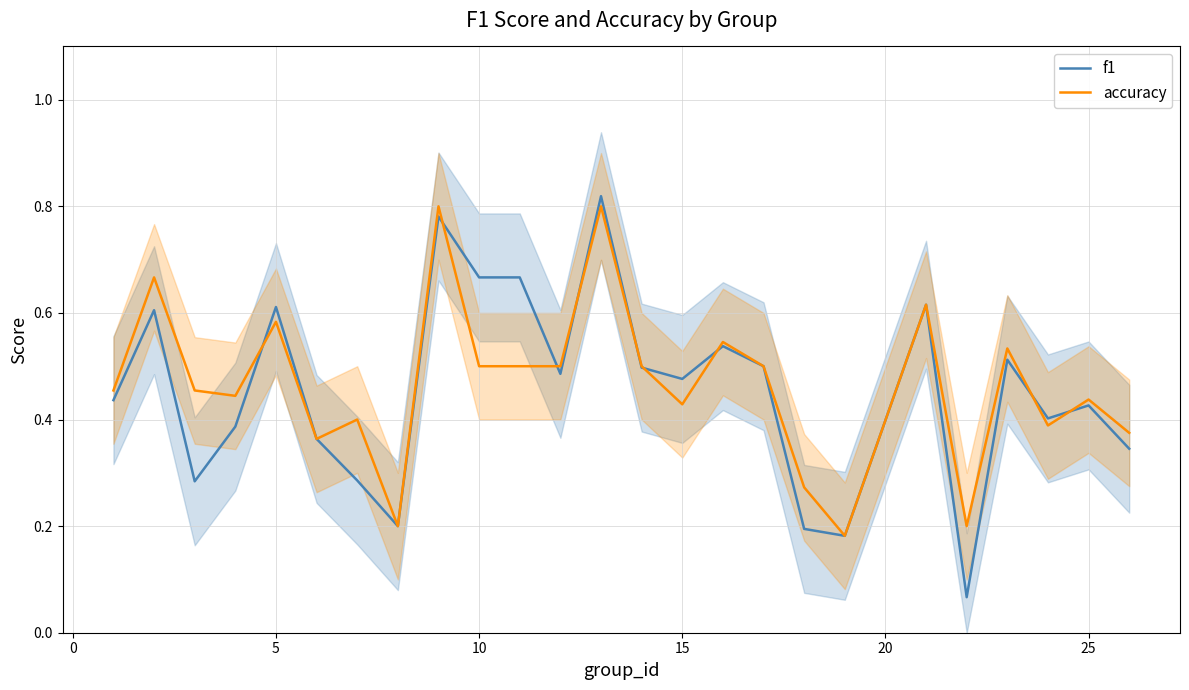

What is the highest value of the f1 series?

0.8